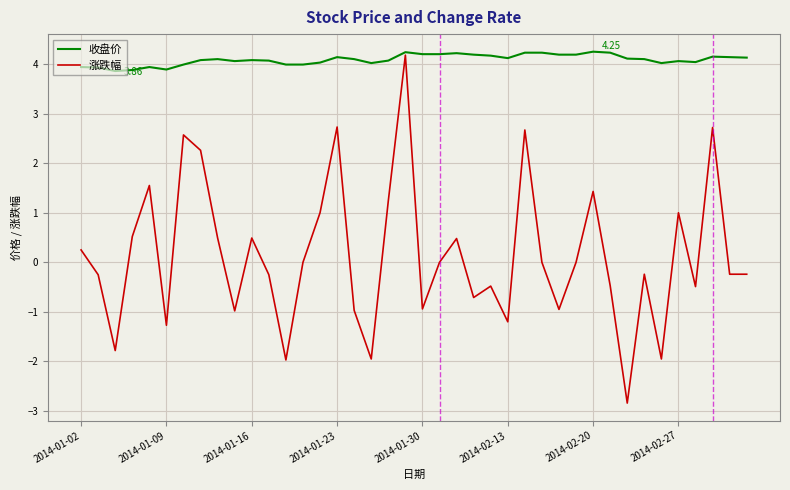

Rank the series by their average value, from lowest to highest.

涨跌幅, 收盘价